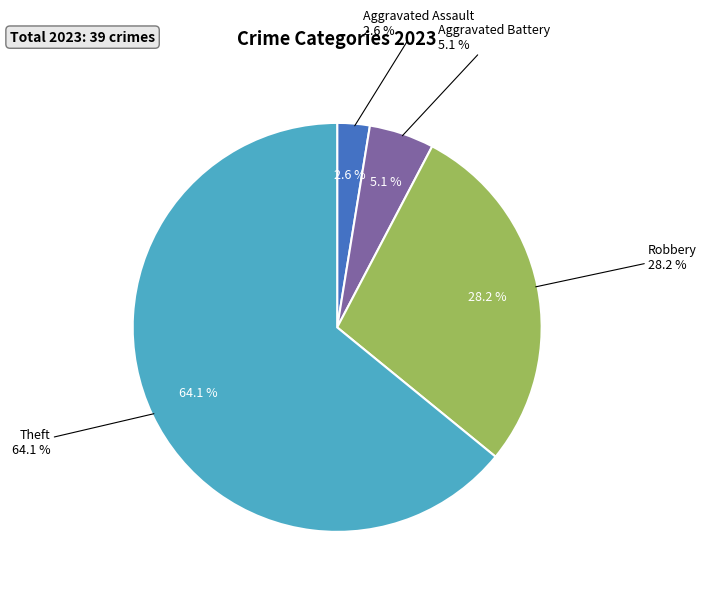

What percentage do Aggravated Battery and Robbery together represent?

33.3%